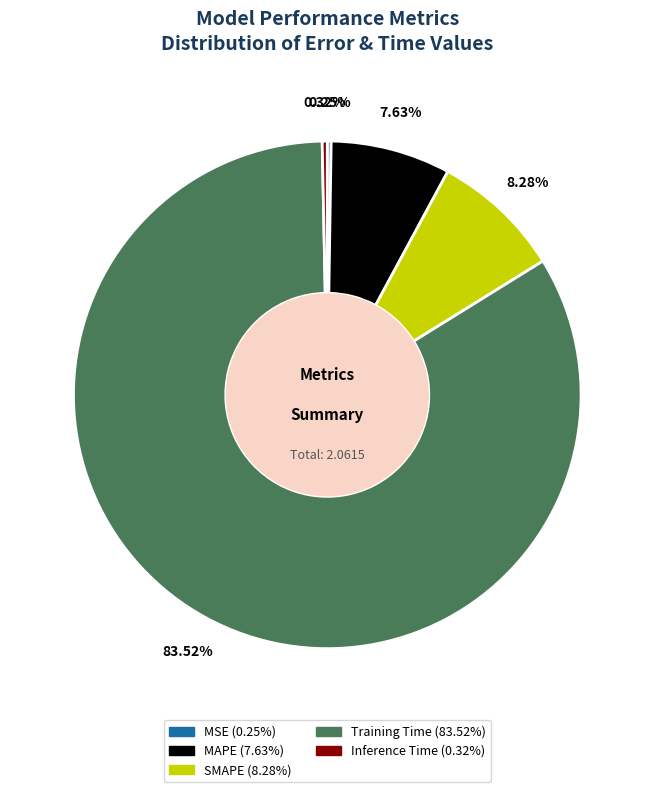

What is the majority slice?

Training Time